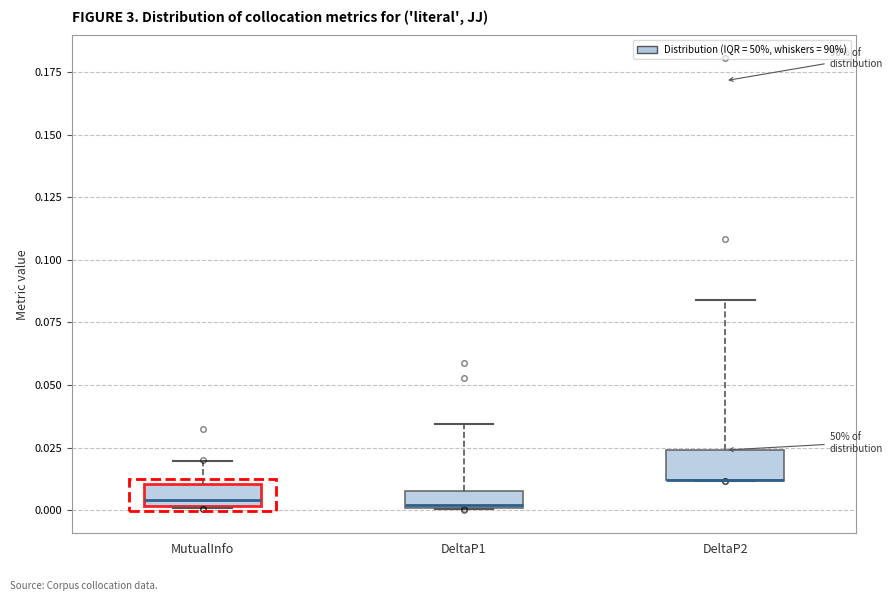

Where is the lower edge of the box for DeltaP2 on the y-axis? The values are not printed on the chart, so give them approximately, as read against the axis.

0.010